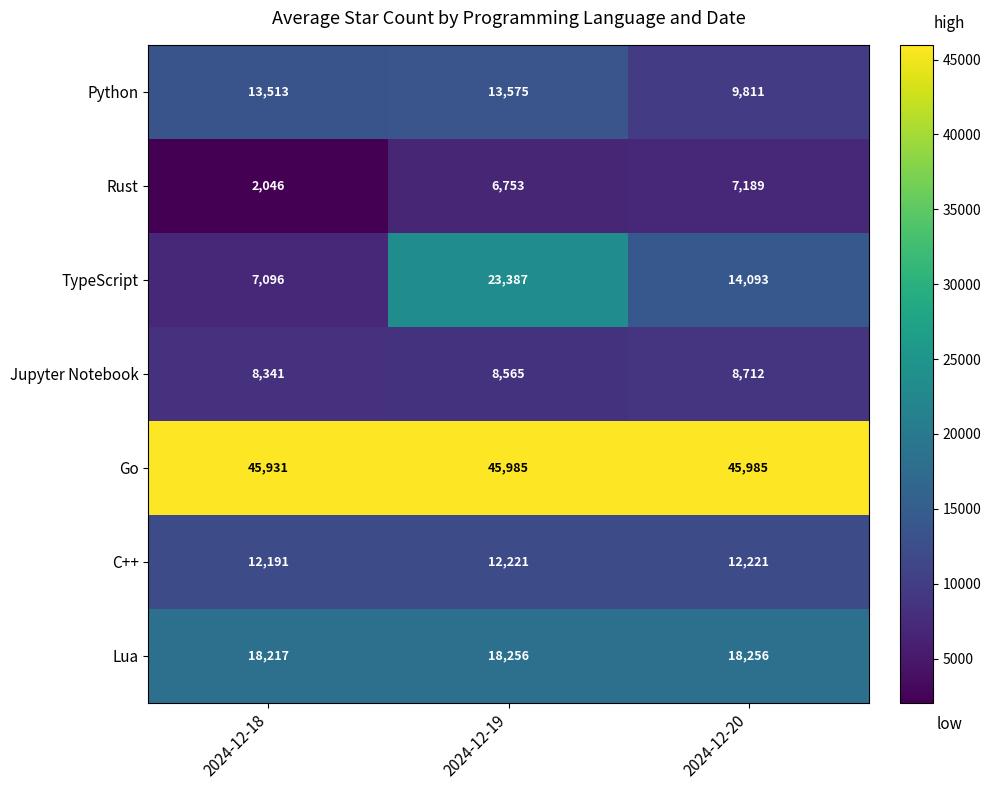

At which category is the sum across all series the highest?

2024-12-19